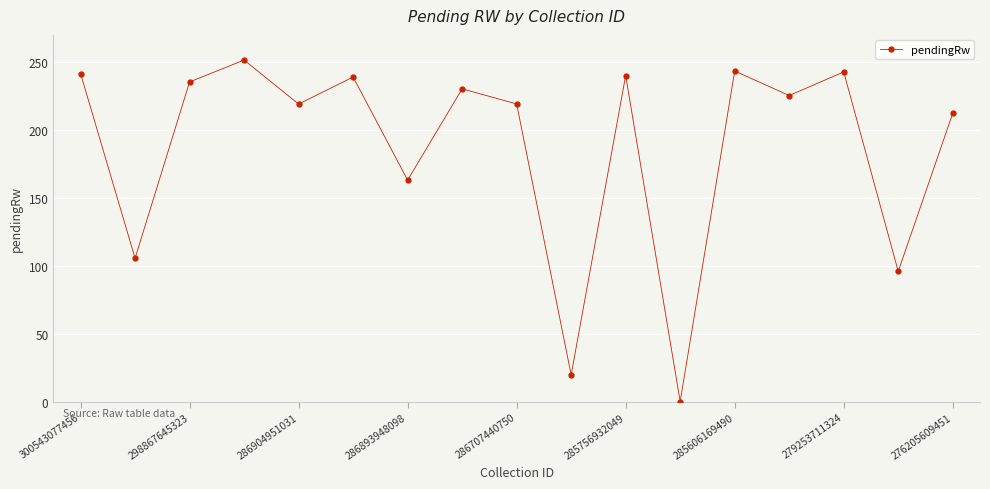

What is the value of the 7th point from the left?

163.1